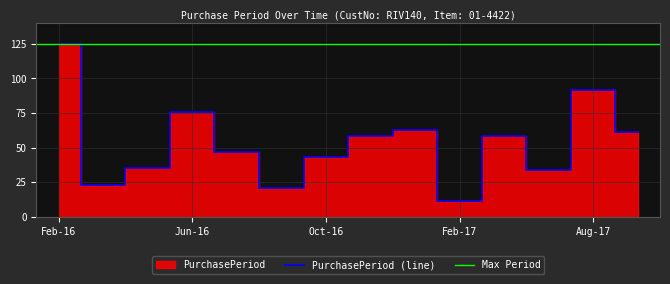

What is the minimum value for PurchasePeriod (line)?

11